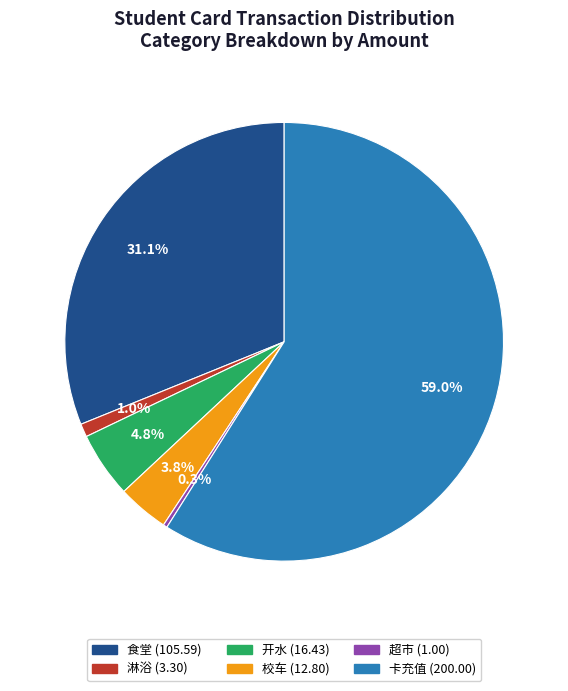

Is there any slice that represents more than half of the pie?

Yes